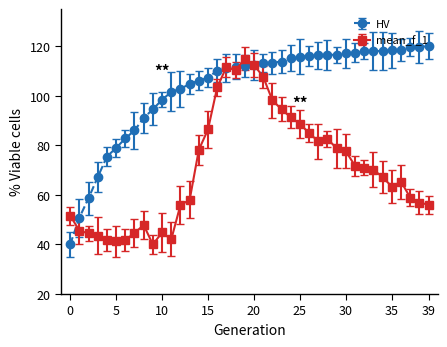

Does the chart have visible grid lines?

No